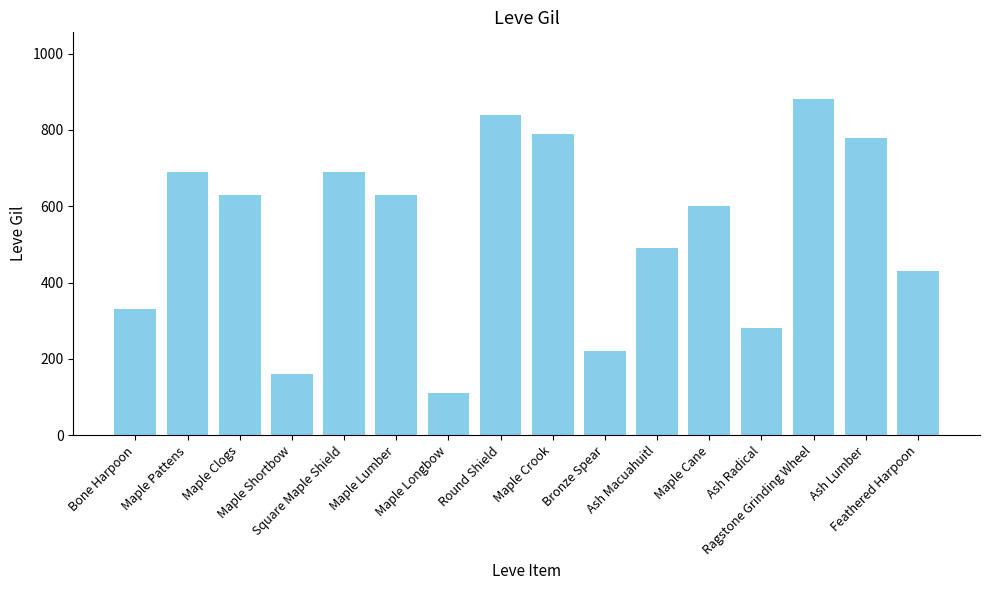

Reading left to right, transcribe all the data shown in this chart.

Bone Harpoon=330	Maple Pattens=690	Maple Clogs=630	Maple Shortbow=160	Square Maple Shield=690	Maple Lumber=630	Maple Longbow=110	Round Shield=840	Maple Crook=790	Bronze Spear=220	Ash Macuahuitl=490	Maple Cane=600	Ash Radical=280	Ragstone Grinding Wheel=880	Ash Lumber=780	Feathered Harpoon=430